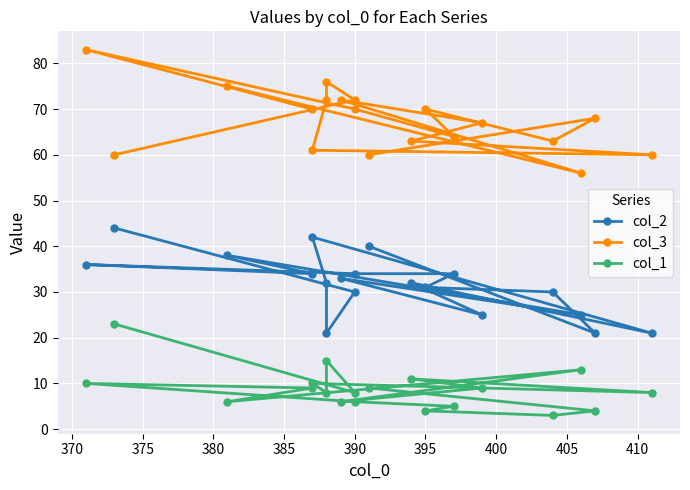

True or false: col_3 has more than 0 interior local peaks.

True